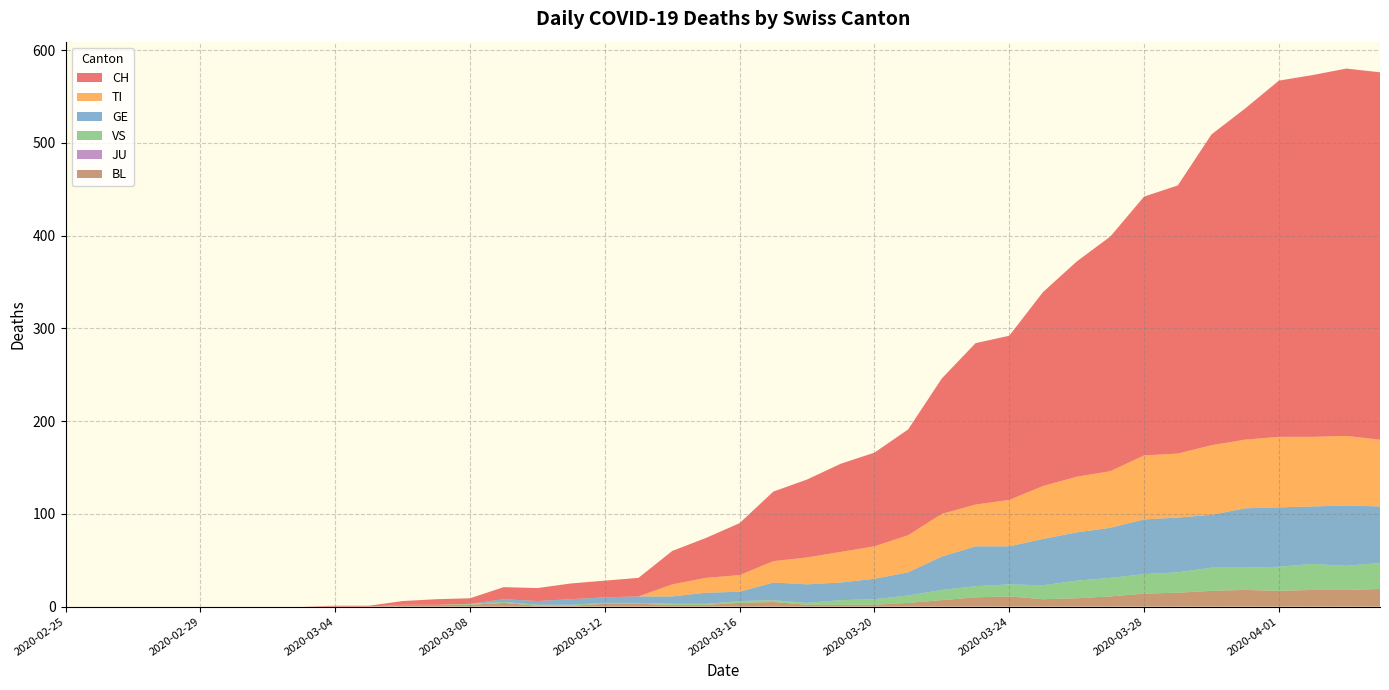

Reading left to right, extract all data points from this chart.

CH: 2020-02-25=0	2020-02-26=0	2020-02-27=0	2020-02-28=0	2020-02-29=0	2020-03-01=0	2020-03-02=0	2020-03-03=0	2020-03-04=1	2020-03-05=1	2020-03-06=4	2020-03-07=6	2020-03-08=6	2020-03-09=13	2020-03-10=14	2020-03-11=17	2020-03-12=18	2020-03-13=20	2020-03-14=36	2020-03-15=43	2020-03-16=56	2020-03-17=75	2020-03-18=84	2020-03-19=95	2020-03-20=101	2020-03-21=114	2020-03-22=146	2020-03-23=174	2020-03-24=177	2020-03-25=209	2020-03-26=232	2020-03-27=253	2020-03-28=279	2020-03-29=289	2020-03-30=335	2020-03-31=357	2020-04-01=384	2020-04-02=390	2020-04-03=396	2020-04-04=396
TI: 2020-02-25=0	2020-02-26=0	2020-02-27=0	2020-02-28=0	2020-02-29=0	2020-03-01=0	2020-03-02=0	2020-03-03=0	2020-03-04=0	2020-03-05=0	2020-03-06=0	2020-03-07=0	2020-03-08=0	2020-03-09=0	2020-03-10=0	2020-03-11=0	2020-03-12=0	2020-03-13=0	2020-03-14=13	2020-03-15=16	2020-03-16=18	2020-03-17=23	2020-03-18=29	2020-03-19=33	2020-03-20=35	2020-03-21=40	2020-03-22=46	2020-03-23=45	2020-03-24=50	2020-03-25=57	2020-03-26=60	2020-03-27=61	2020-03-28=69	2020-03-29=69	2020-03-30=75	2020-03-31=74	2020-04-01=76	2020-04-02=75	2020-04-03=75	2020-04-04=72
GE: 2020-02-25=0	2020-02-26=0	2020-02-27=0	2020-02-28=0	2020-02-29=0	2020-03-01=0	2020-03-02=0	2020-03-03=0	2020-03-04=0	2020-03-05=0	2020-03-06=0	2020-03-07=0	2020-03-08=0	2020-03-09=3	2020-03-10=4	2020-03-11=6	2020-03-12=6	2020-03-13=7	2020-03-14=8	2020-03-15=12	2020-03-16=10	2020-03-17=19	2020-03-18=20	2020-03-19=19	2020-03-20=22	2020-03-21=25	2020-03-22=36	2020-03-23=43	2020-03-24=41	2020-03-25=50	2020-03-26=52	2020-03-27=54	2020-03-28=59	2020-03-29=59	2020-03-30=57	2020-03-31=64	2020-04-01=64	2020-04-02=62	2020-04-03=65	2020-04-04=61
VS: 2020-02-25=0	2020-02-26=0	2020-02-27=0	2020-02-28=0	2020-02-29=0	2020-03-01=0	2020-03-02=0	2020-03-03=0	2020-03-04=0	2020-03-05=0	2020-03-06=0	2020-03-07=0	2020-03-08=1	2020-03-09=1	2020-03-10=1	2020-03-11=1	2020-03-12=1	2020-03-13=1	2020-03-14=1	2020-03-15=1	2020-03-16=2	2020-03-17=2	2020-03-18=2	2020-03-19=5	2020-03-20=6	2020-03-21=8	2020-03-22=11	2020-03-23=12	2020-03-24=13	2020-03-25=15	2020-03-26=19	2020-03-27=20	2020-03-28=21	2020-03-29=22	2020-03-30=25	2020-03-31=24	2020-04-01=26	2020-04-02=28	2020-04-03=26	2020-04-04=28
JU: 2020-02-25=0	2020-02-26=0	2020-02-27=0	2020-02-28=0	2020-02-29=0	2020-03-01=0	2020-03-02=0	2020-03-03=0	2020-03-04=0	2020-03-05=0	2020-03-06=0	2020-03-07=0	2020-03-08=0	2020-03-09=0	2020-03-10=0	2020-03-11=0	2020-03-12=0	2020-03-13=0	2020-03-14=0	2020-03-15=0	2020-03-16=0	2020-03-17=0	2020-03-18=0	2020-03-19=0	2020-03-20=0	2020-03-21=0	2020-03-22=0	2020-03-23=0	2020-03-24=0	2020-03-25=0	2020-03-26=0	2020-03-27=0	2020-03-28=0	2020-03-29=0	2020-03-30=0	2020-03-31=0	2020-04-01=0	2020-04-02=0	2020-04-03=0	2020-04-04=0
BL: 2020-02-25=0	2020-02-26=0	2020-02-27=0	2020-02-28=0	2020-02-29=0	2020-03-01=0	2020-03-02=0	2020-03-03=0	2020-03-04=0	2020-03-05=0	2020-03-06=2	2020-03-07=2	2020-03-08=2	2020-03-09=4	2020-03-10=1	2020-03-11=1	2020-03-12=3	2020-03-13=3	2020-03-14=2	2020-03-15=2	2020-03-16=4	2020-03-17=5	2020-03-18=2	2020-03-19=2	2020-03-20=2	2020-03-21=4	2020-03-22=7	2020-03-23=10	2020-03-24=11	2020-03-25=8	2020-03-26=9	2020-03-27=11	2020-03-28=14	2020-03-29=15	2020-03-30=17	2020-03-31=18	2020-04-01=17	2020-04-02=18	2020-04-03=18	2020-04-04=19